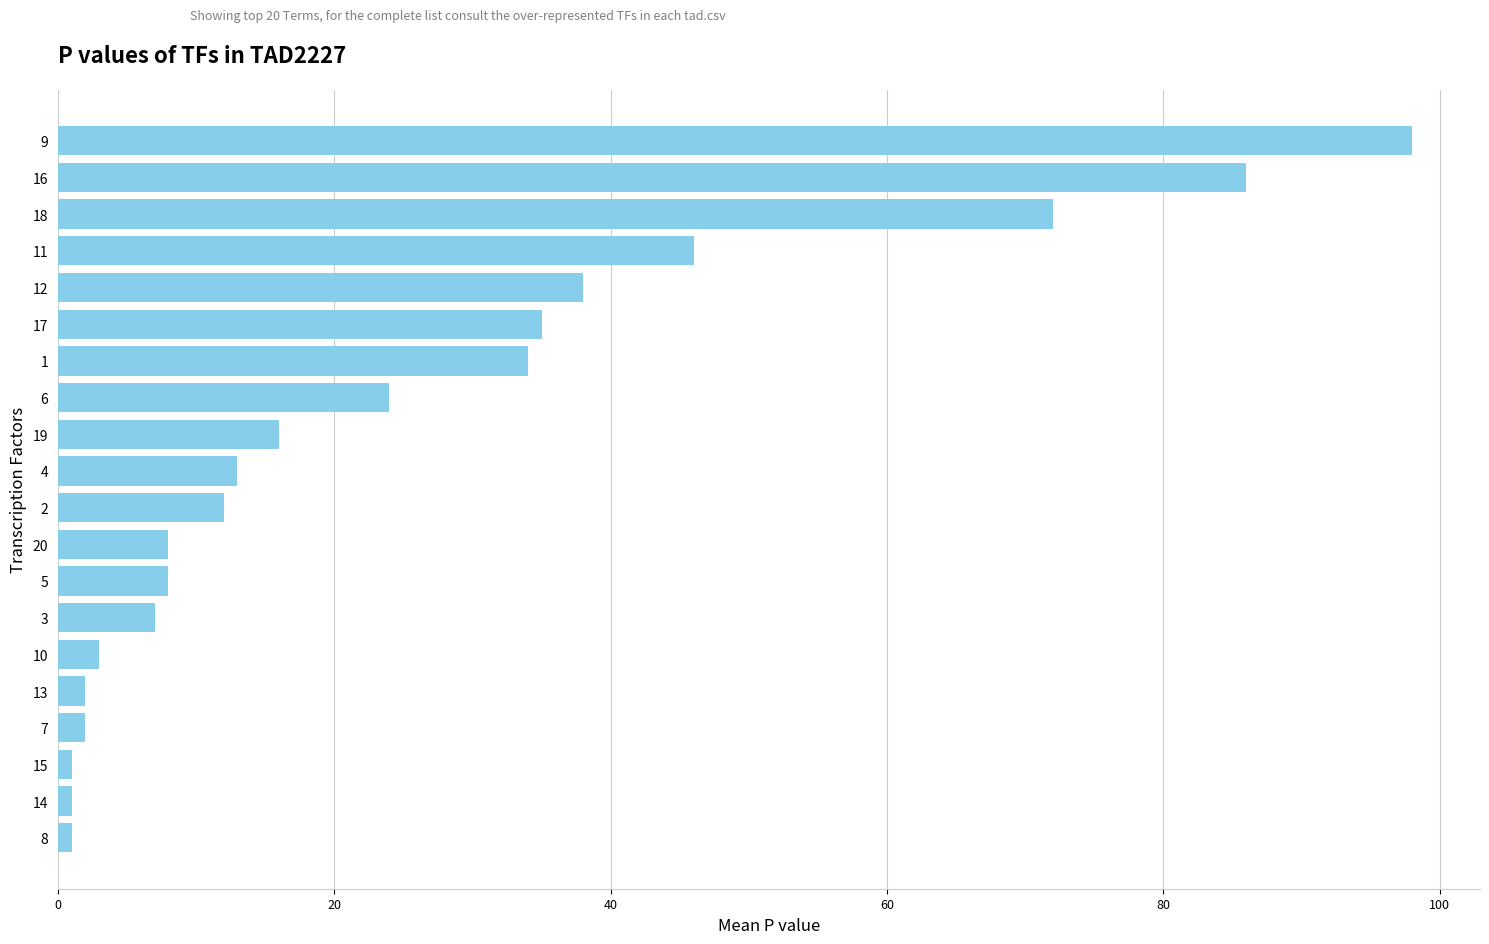

True or false: the data shows 1 at 14.

True